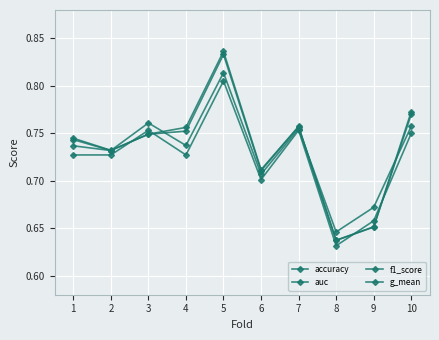

How many lines are shown in the chart?

4